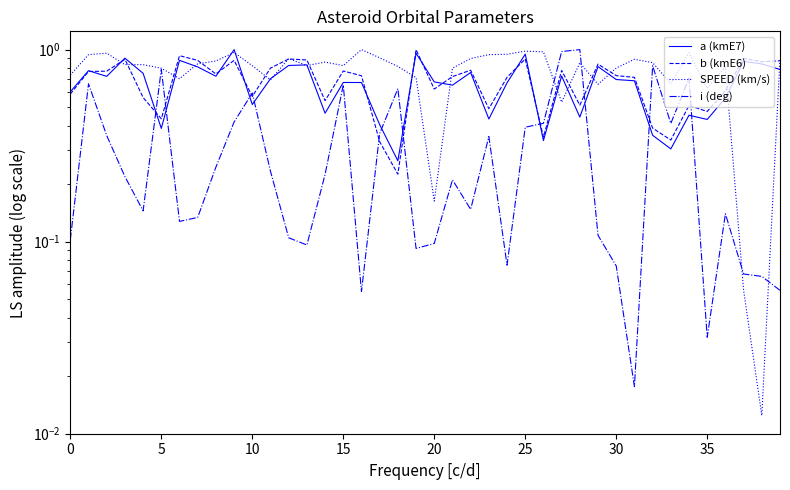

What are all the series names shown in the legend?

a (kmE7), b (kmE6), SPEED (km/s), i (deg)